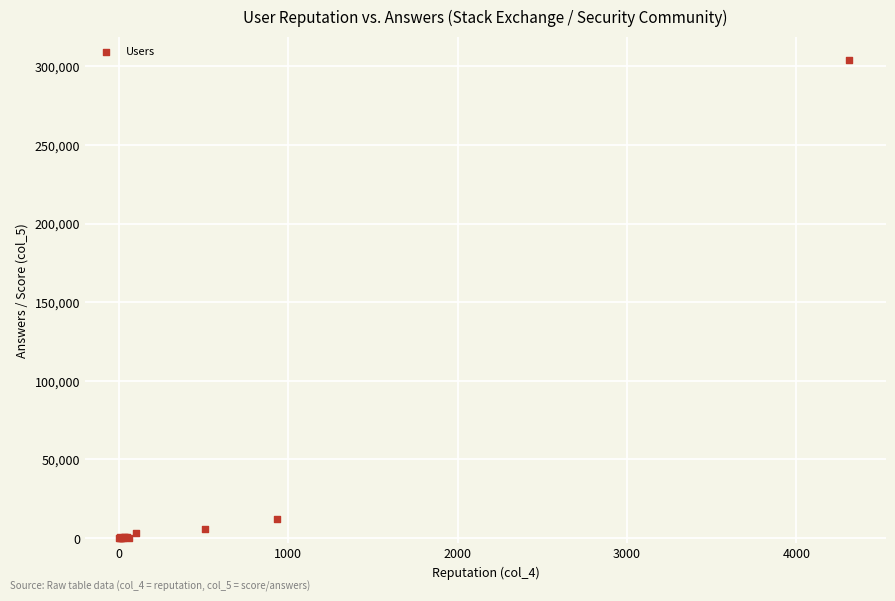

What Y value in the scatter plot is closest to 151821?

12345